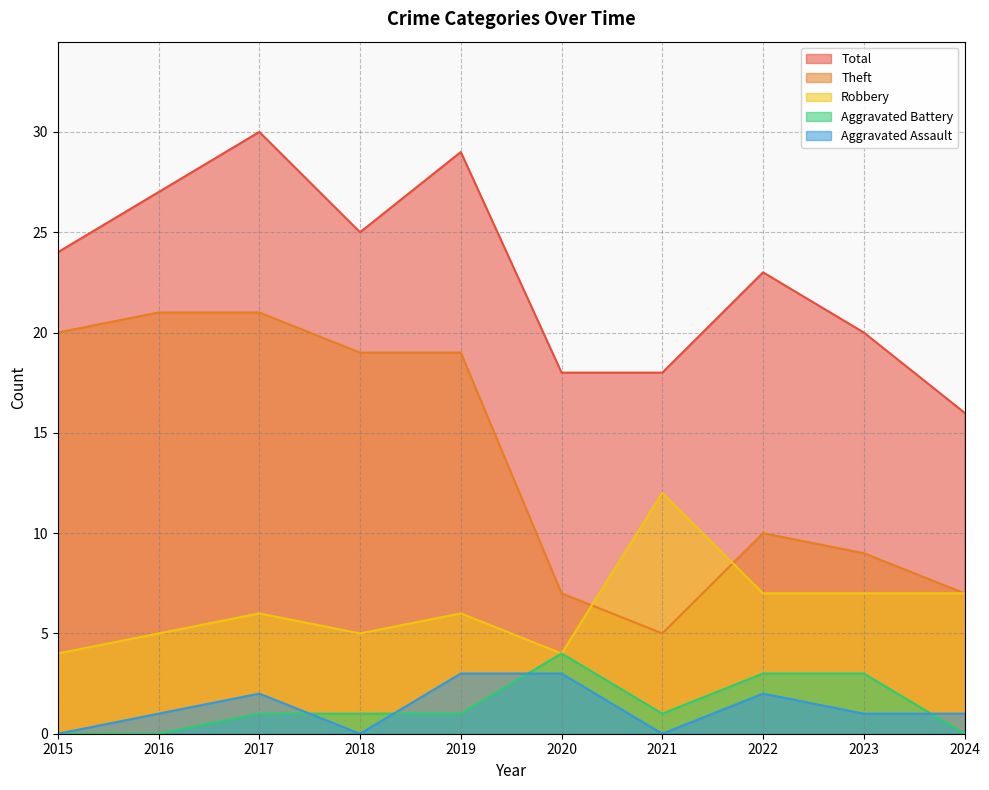

What is the spread (max minus min) of values at 2017?

29